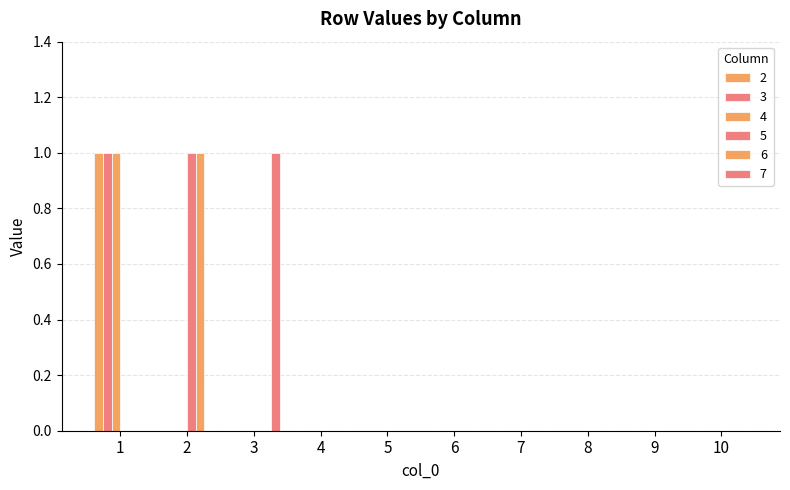

How many series are shown in this chart?

6